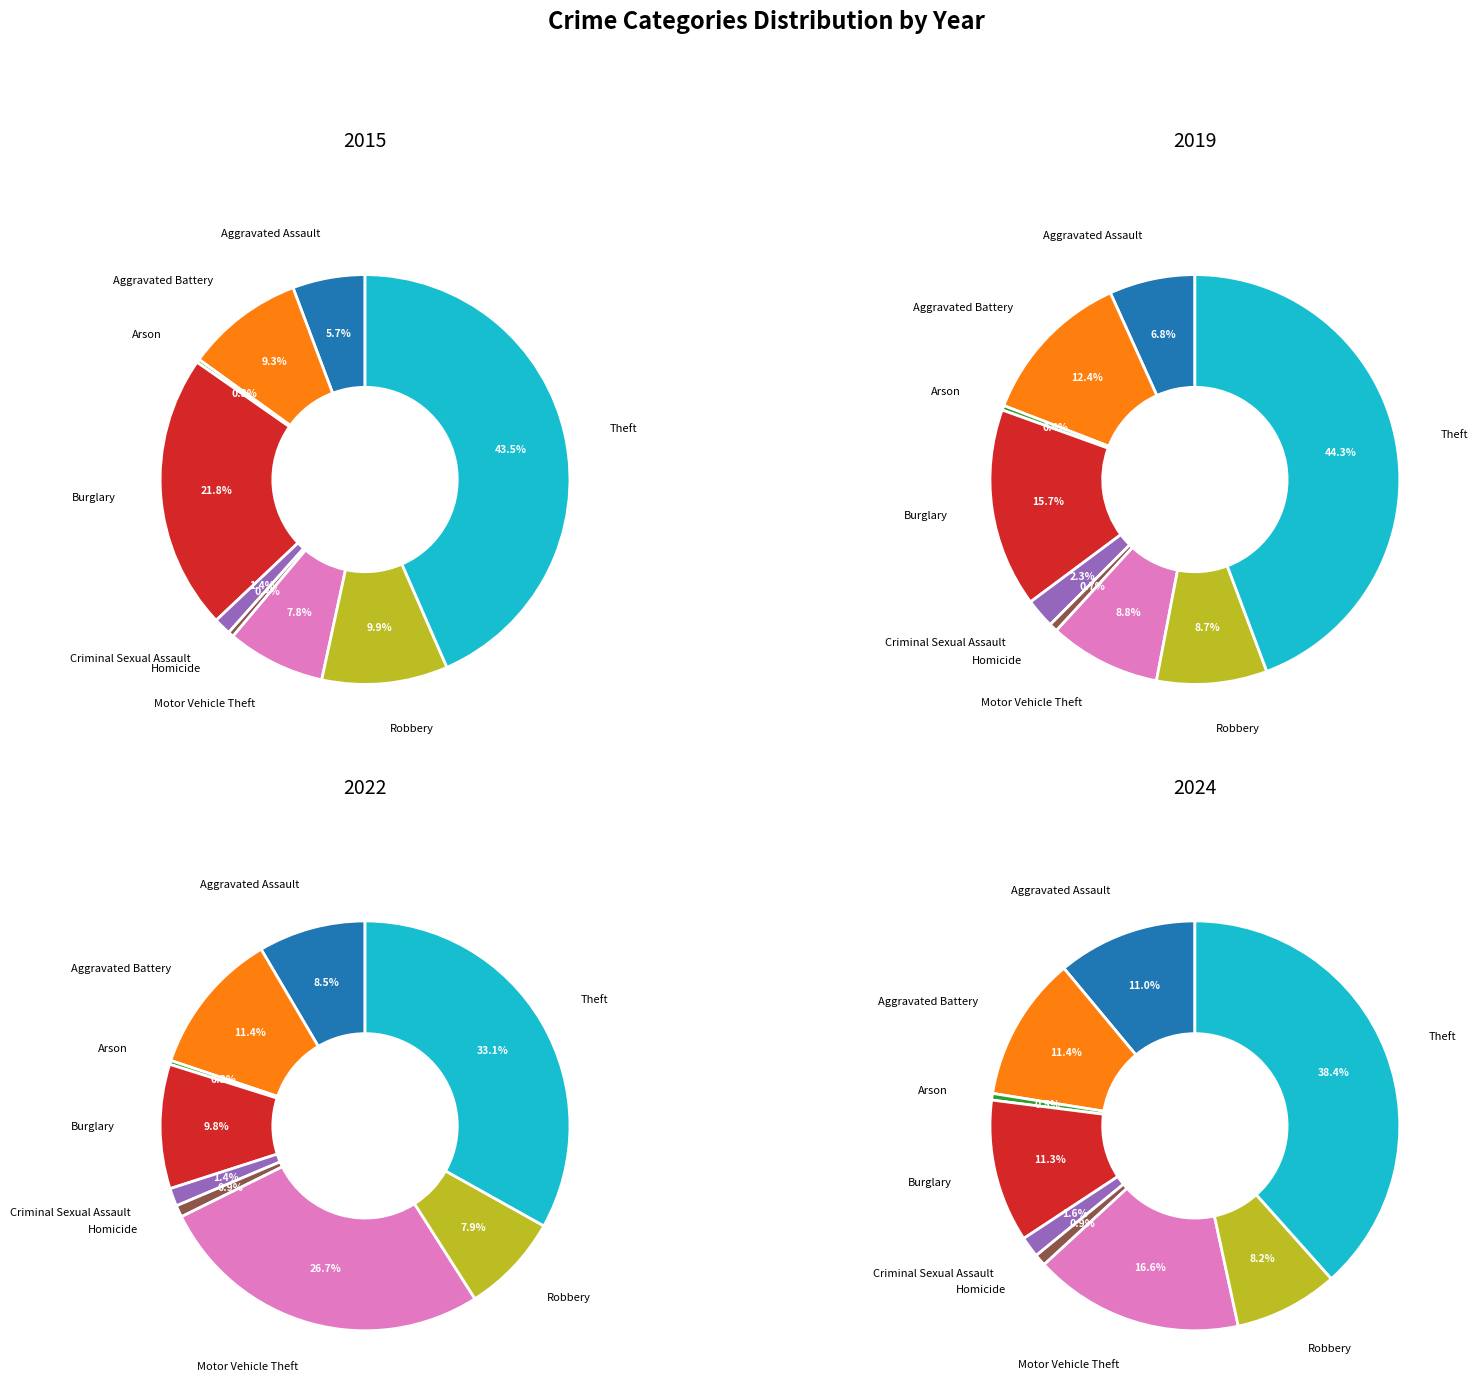

To the nearest percent, what is the difference between the largest and smallest slice percentages?

43%